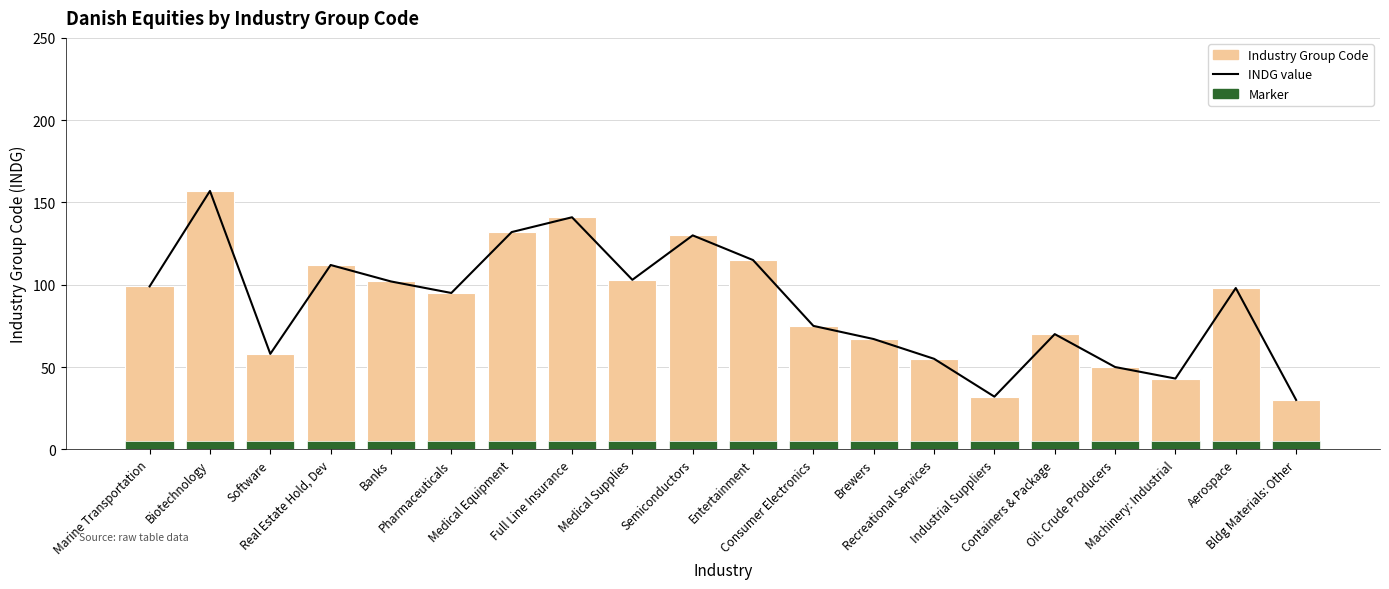

Where does the INDG value series first go above 98?

Marine Transportation